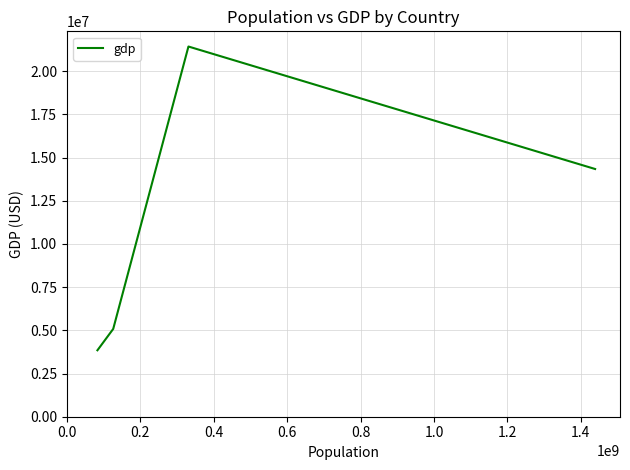

How many interior local peaks (higher than both neighbors) does the data have?

1